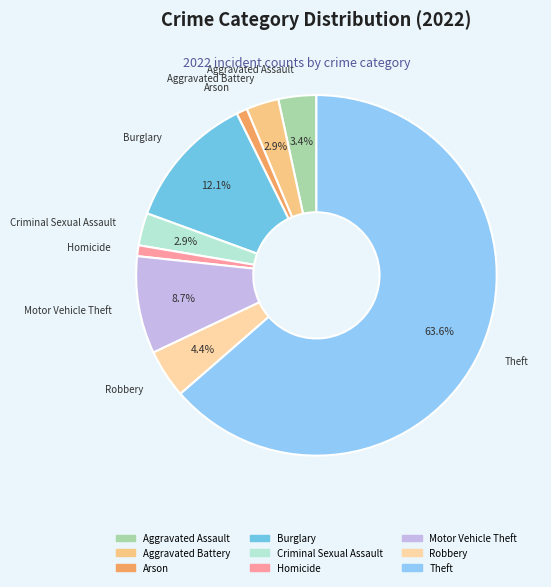

Which category has the biggest portion of the pie?

Theft